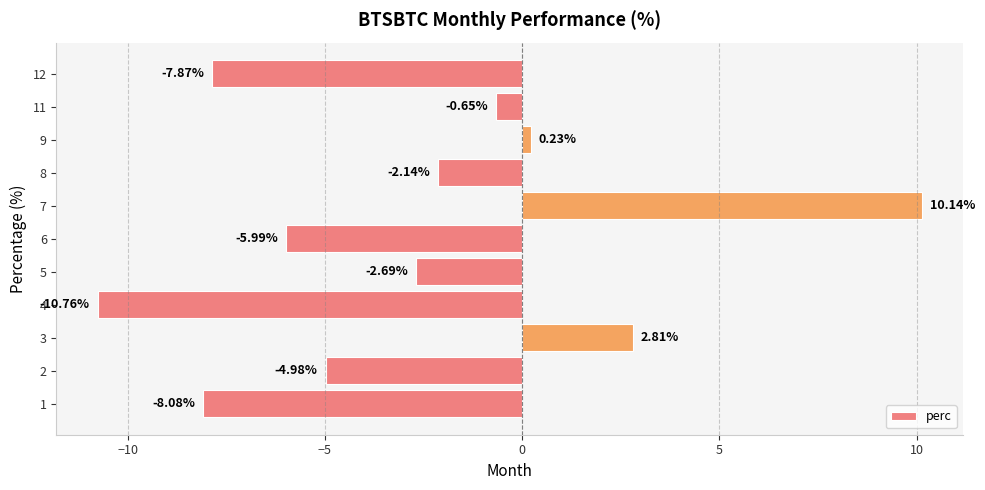

What is the difference between the maximum and minimum values?

20.9